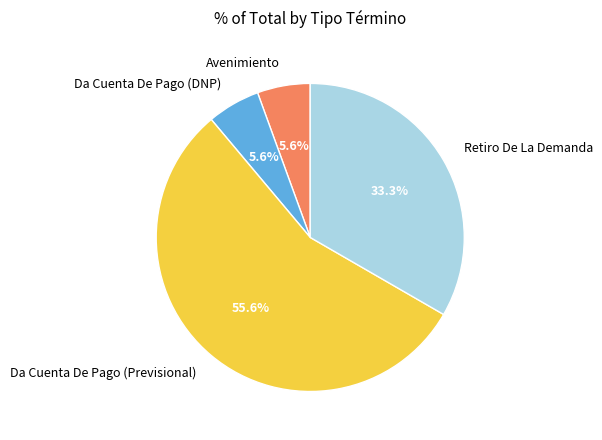

Does Retiro De La Demanda represent more than half of the total?

No